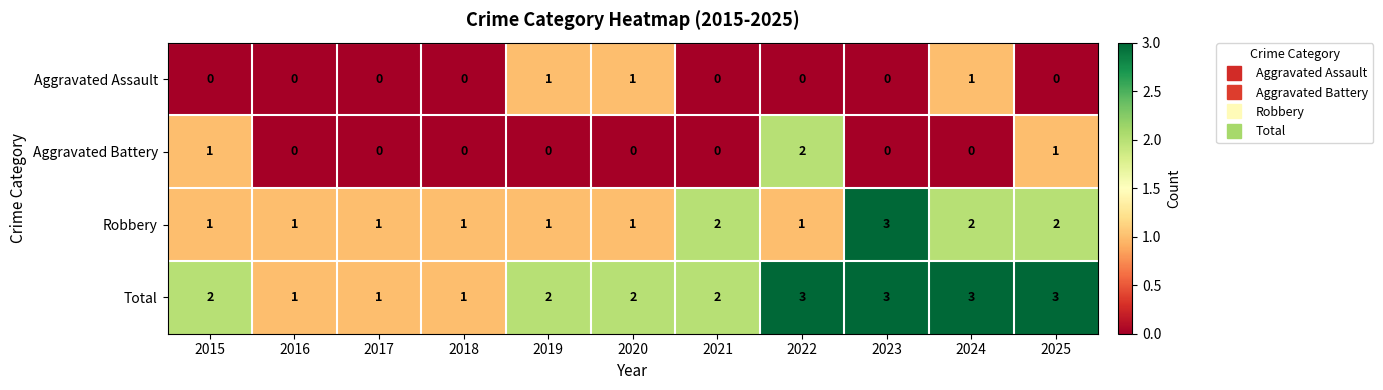

Is the value of Robbery at 2016 greater than the value of Total at 2024?

No